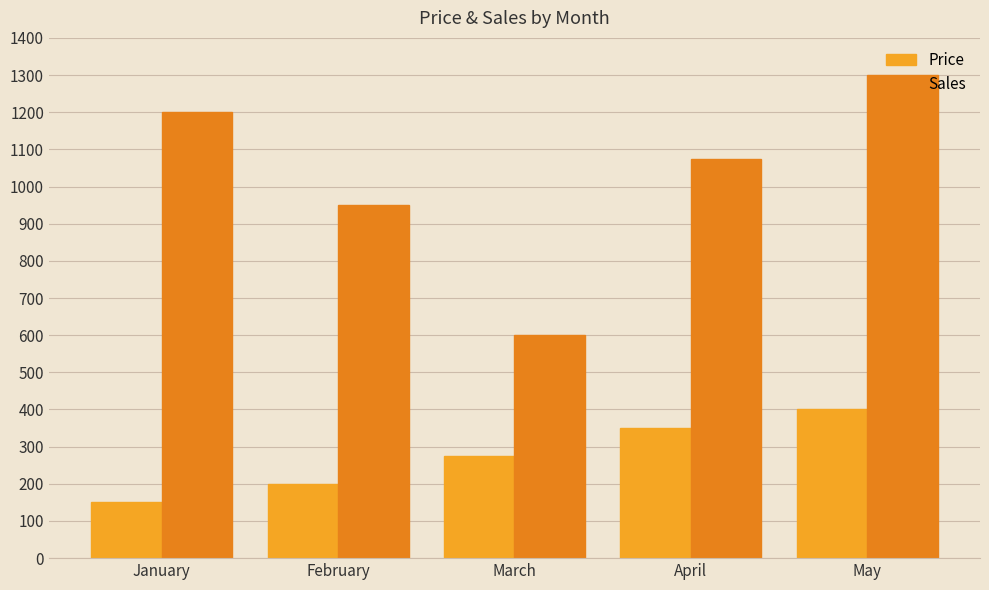

Is the value of Sales at April greater than the value of Price at February?

Yes